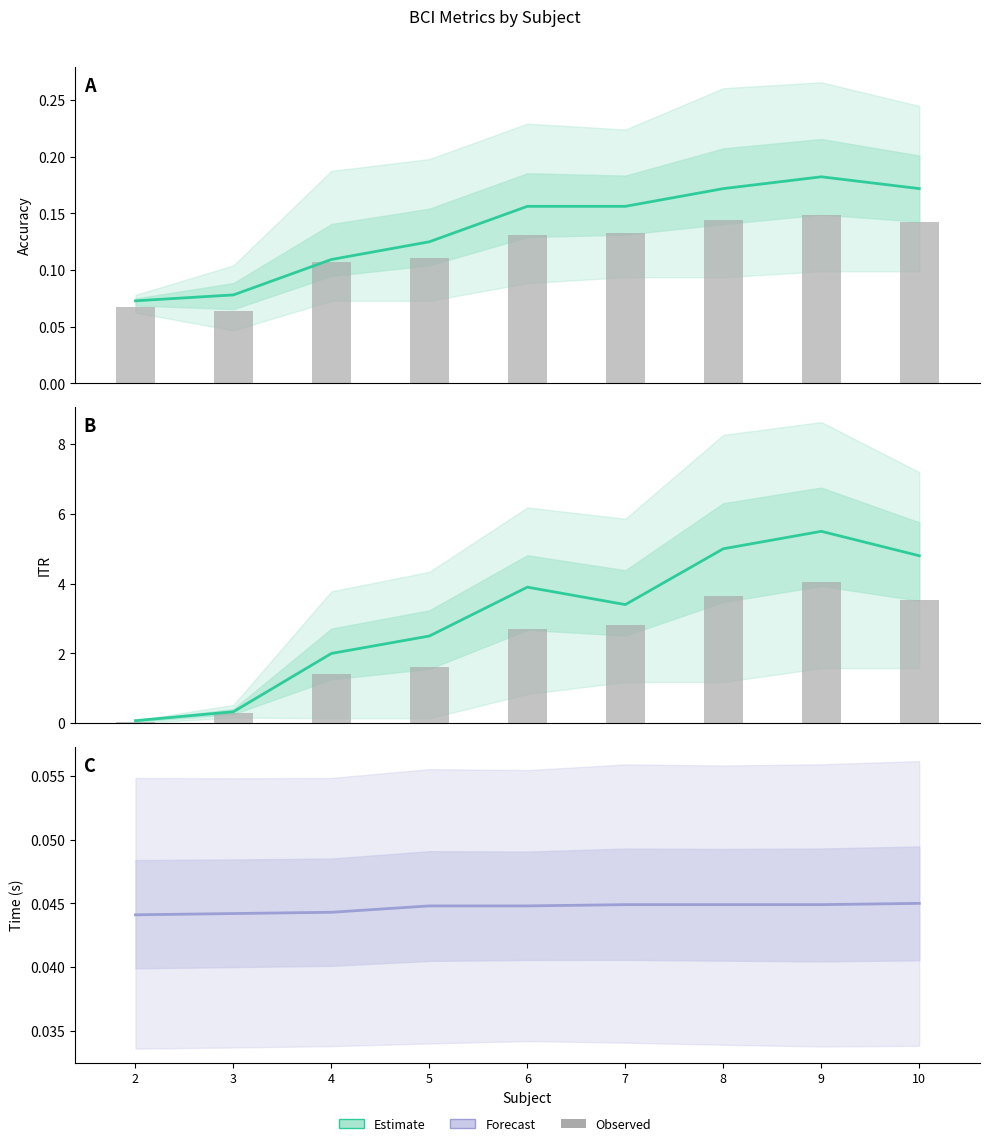

At which label is Estimate closest to 2?

4